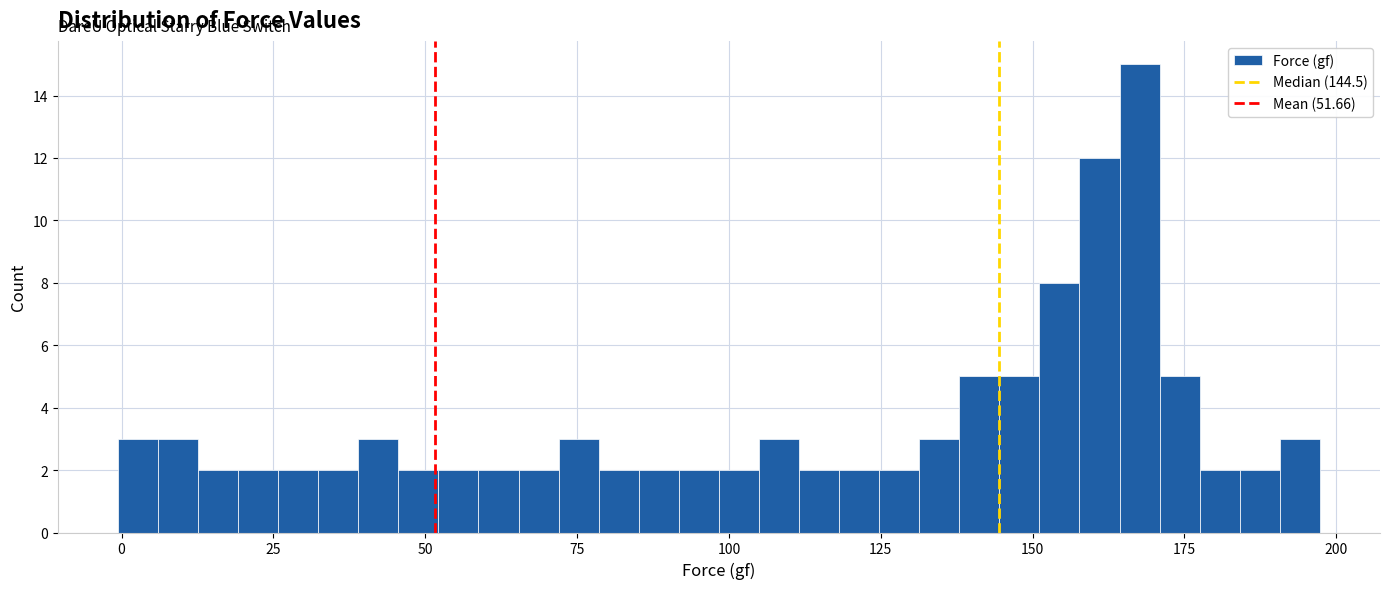

Around what value on the x-axis is the tallest bar? Give the approximate position of its centre, as read against the axis.

170